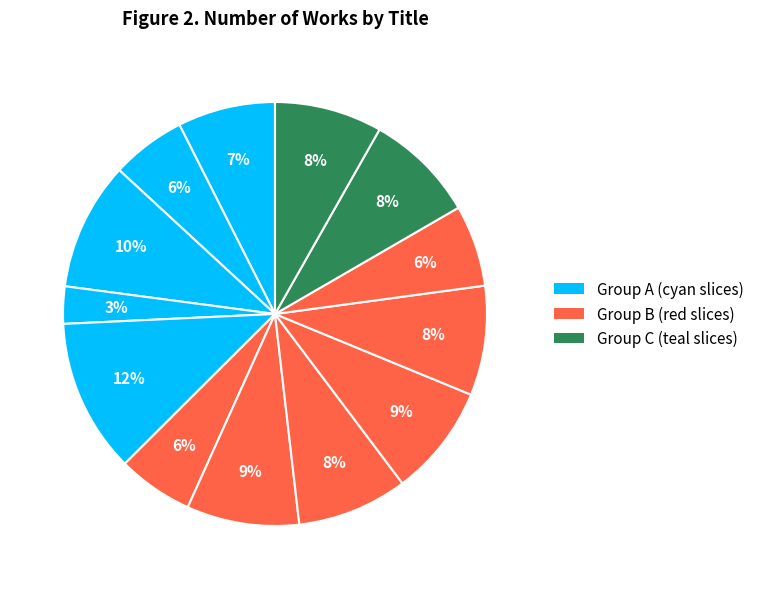

How many segments does this pie chart have?

13